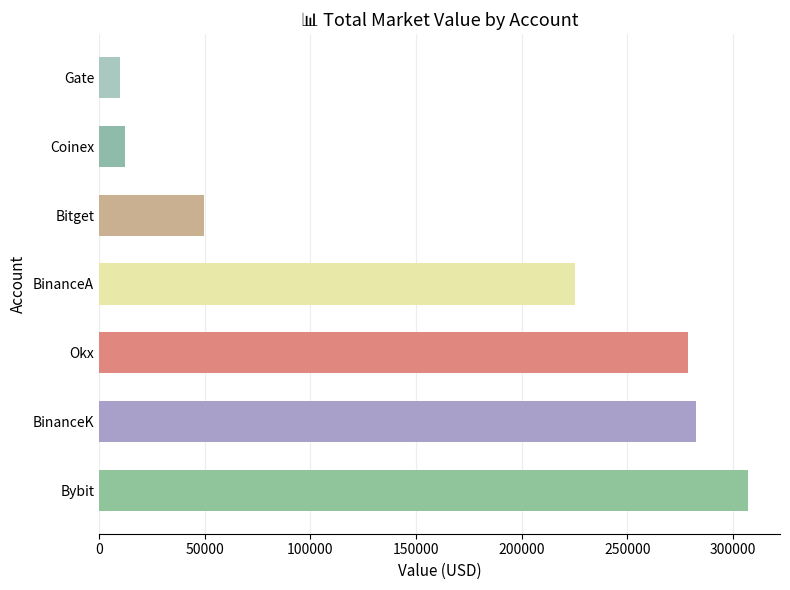

How many data points are less than 225378?

3